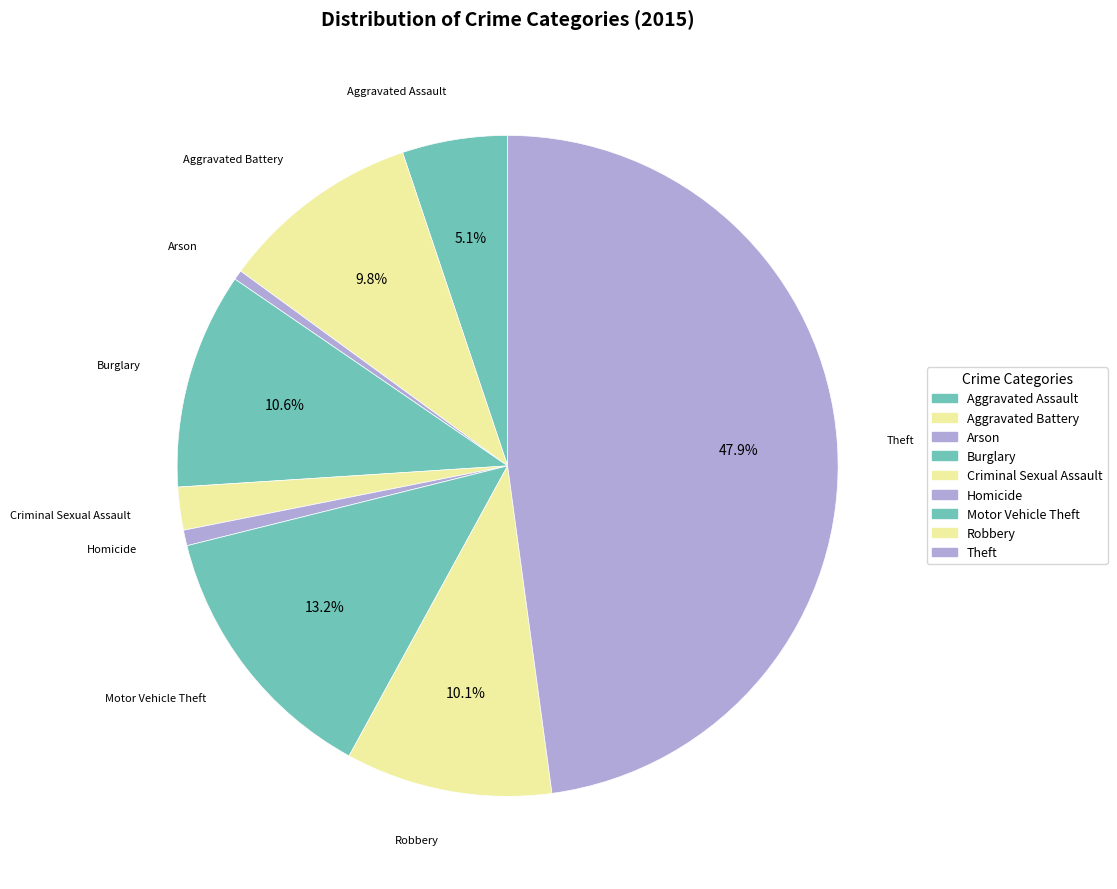

Is it true that Arson is 0% of the pie?

True